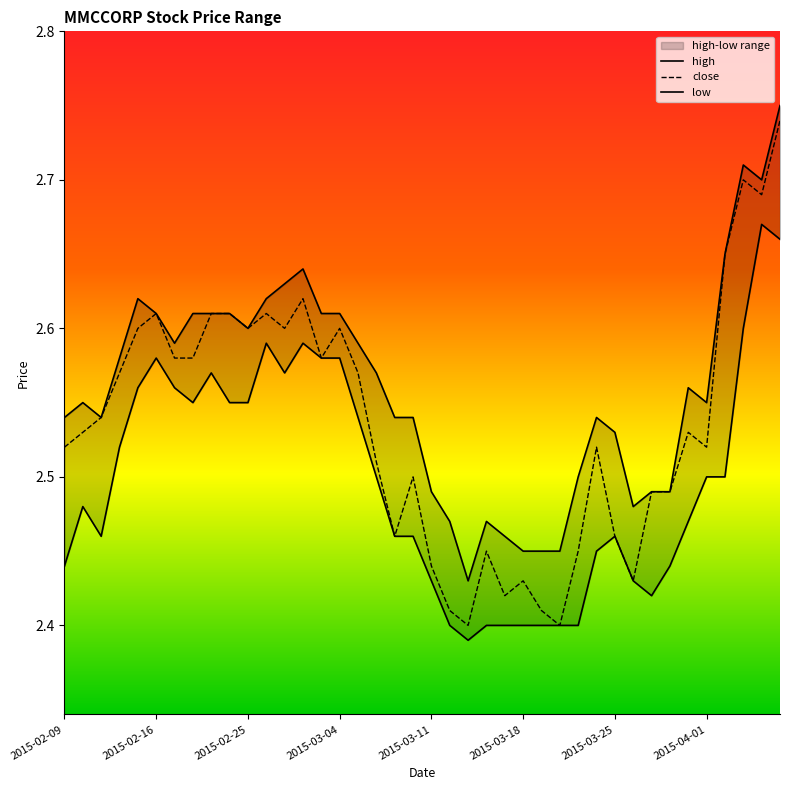

How many interior local valleys does the high series have?

7